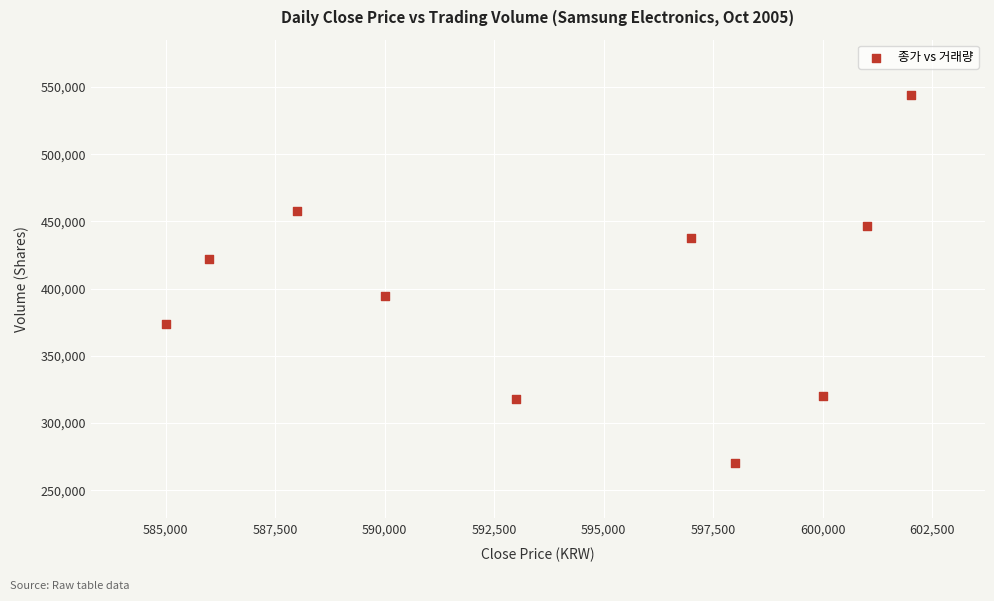

What is the range of X values (max minus min)?

17000